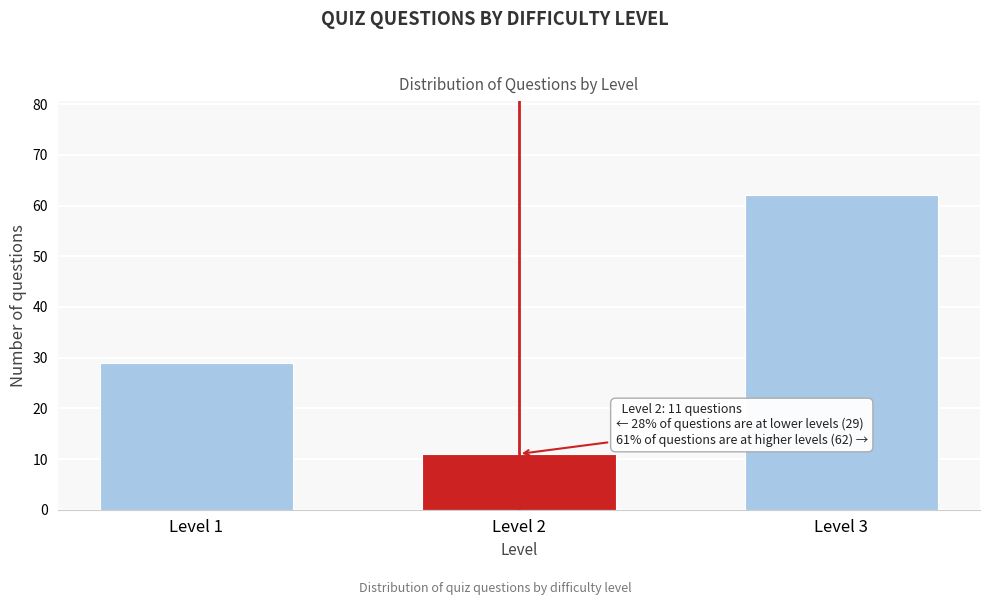

Reading left to right, extract all data points from this chart.

29	11	62